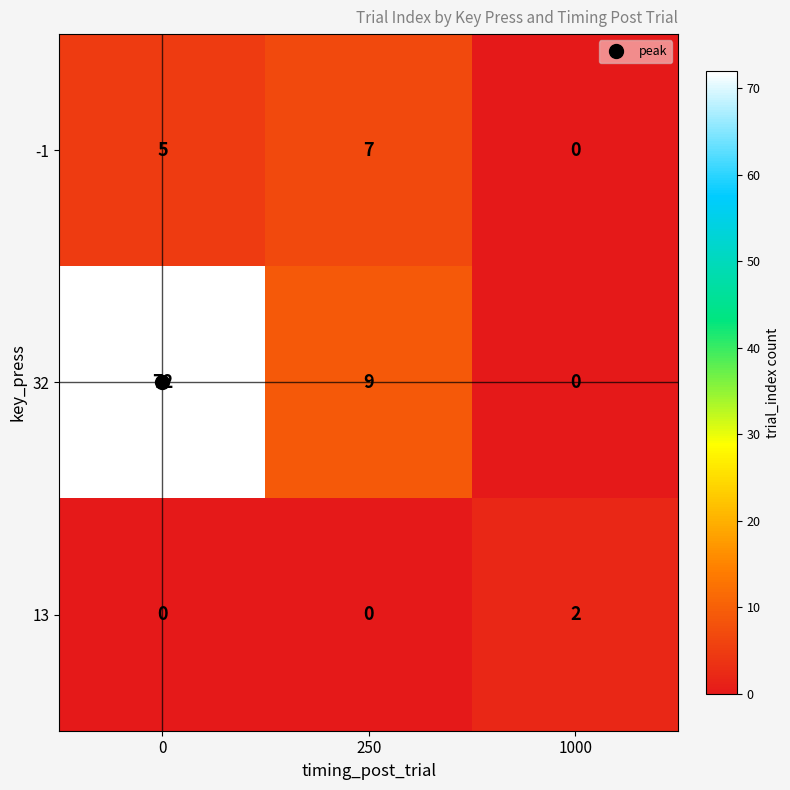

How many values in 32 are above zero?

2